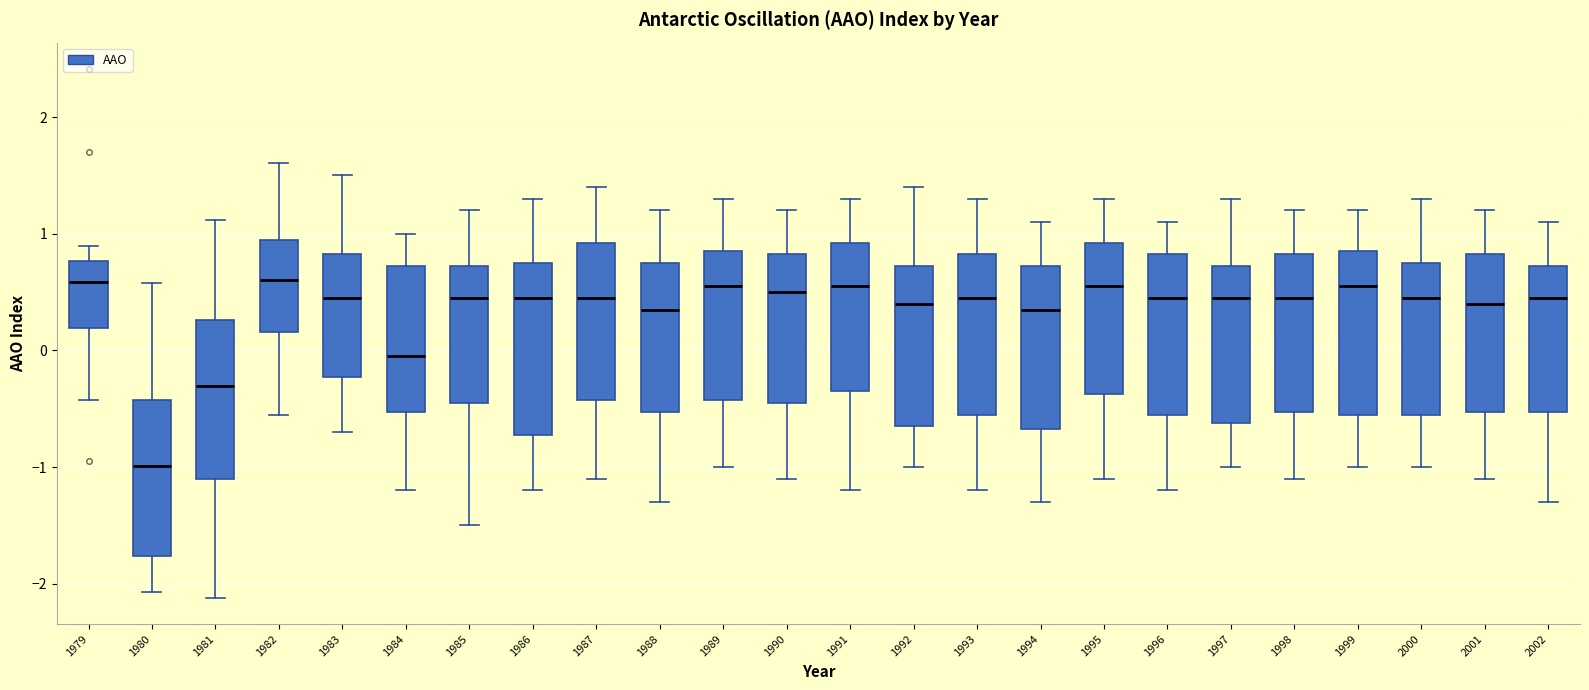

Reading left to right, read every box against the y-axis: the position of its median line, the range the box covers, and the ends of its whiskers. The values are not printed on the chart, so give them approximately, as read against the axis.

1979: median 0.6, box 0.2 to 0.8, whiskers -0.4 to 0.9
1980: median -1.0, box -1.8 to -0.4, whiskers -2.1 to 0.6
1981: median -0.3, box -1.1 to 0.3, whiskers -2.1 to 1.1
1982: median 0.6, box 0.2 to 1.0, whiskers -0.6 to 1.6
1983: median 0.5, box -0.2 to 0.8, whiskers -0.7 to 1.5
1984: median 0.0, box -0.5 to 0.7, whiskers -1.2 to 1.0
1985: median 0.5, box -0.4 to 0.7, whiskers -1.5 to 1.2
1986: median 0.5, box -0.7 to 0.8, whiskers -1.2 to 1.3
1987: median 0.5, box -0.4 to 0.9, whiskers -1.1 to 1.4
1988: median 0.4, box -0.5 to 0.8, whiskers -1.3 to 1.2
1989: median 0.6, box -0.4 to 0.9, whiskers -1.0 to 1.3
1990: median 0.5, box -0.4 to 0.8, whiskers -1.1 to 1.2
1991: median 0.6, box -0.3 to 0.9, whiskers -1.2 to 1.3
1992: median 0.4, box -0.6 to 0.7, whiskers -1.0 to 1.4
1993: median 0.5, box -0.5 to 0.8, whiskers -1.2 to 1.3
1994: median 0.4, box -0.7 to 0.7, whiskers -1.3 to 1.1
1995: median 0.6, box -0.4 to 0.9, whiskers -1.1 to 1.3
1996: median 0.5, box -0.5 to 0.8, whiskers -1.2 to 1.1
1997: median 0.5, box -0.6 to 0.7, whiskers -1.0 to 1.3
1998: median 0.5, box -0.5 to 0.8, whiskers -1.1 to 1.2
1999: median 0.6, box -0.5 to 0.9, whiskers -1.0 to 1.2
2000: median 0.5, box -0.5 to 0.8, whiskers -1.0 to 1.3
2001: median 0.4, box -0.5 to 0.8, whiskers -1.1 to 1.2
2002: median 0.5, box -0.5 to 0.7, whiskers -1.3 to 1.1